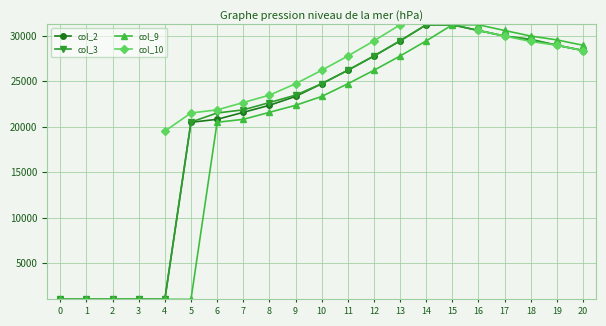

What is the highest value of the col_2 series?

31196